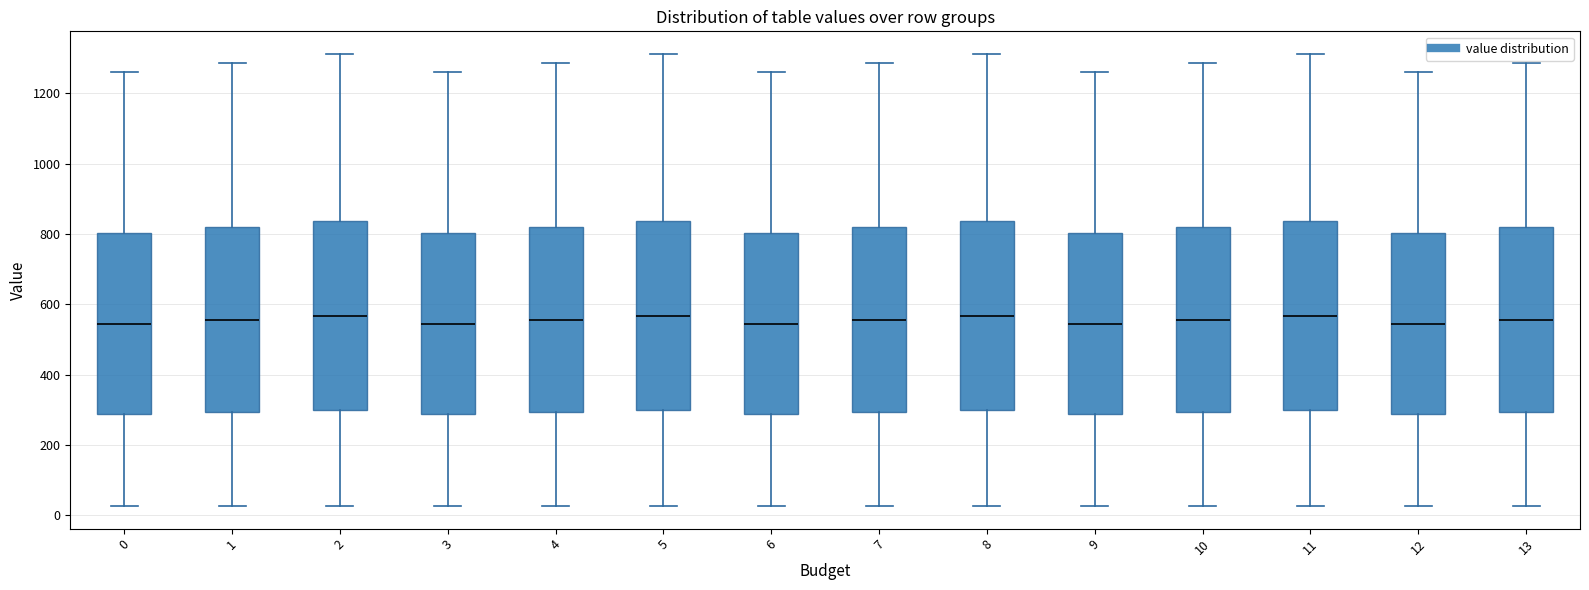

Reading left to right, transcribe this box plot: for each box, give where its median line is, the range the box spans, and where its two whiskers end, as read against the y-axis. The values are not printed on the chart, so give them approximately, as read against the axis.

0: median 540, box 280 to 800, whiskers 20 to 1260
1: median 560, box 300 to 820, whiskers 20 to 1280
2: median 560, box 300 to 840, whiskers 20 to 1320
3: median 540, box 280 to 800, whiskers 20 to 1260
4: median 560, box 300 to 820, whiskers 20 to 1280
5: median 560, box 300 to 840, whiskers 20 to 1320
6: median 540, box 280 to 800, whiskers 20 to 1260
7: median 560, box 300 to 820, whiskers 20 to 1280
8: median 560, box 300 to 840, whiskers 20 to 1320
9: median 540, box 280 to 800, whiskers 20 to 1260
10: median 560, box 300 to 820, whiskers 20 to 1280
11: median 560, box 300 to 840, whiskers 20 to 1320
12: median 540, box 280 to 800, whiskers 20 to 1260
13: median 560, box 300 to 820, whiskers 20 to 1280